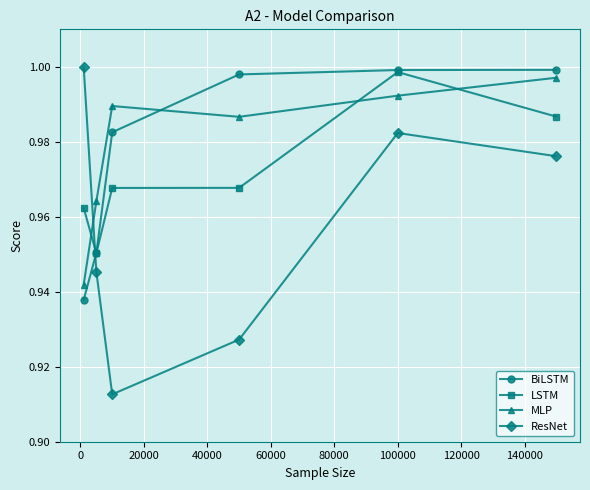

Which series has the widest spread of values?

ResNet